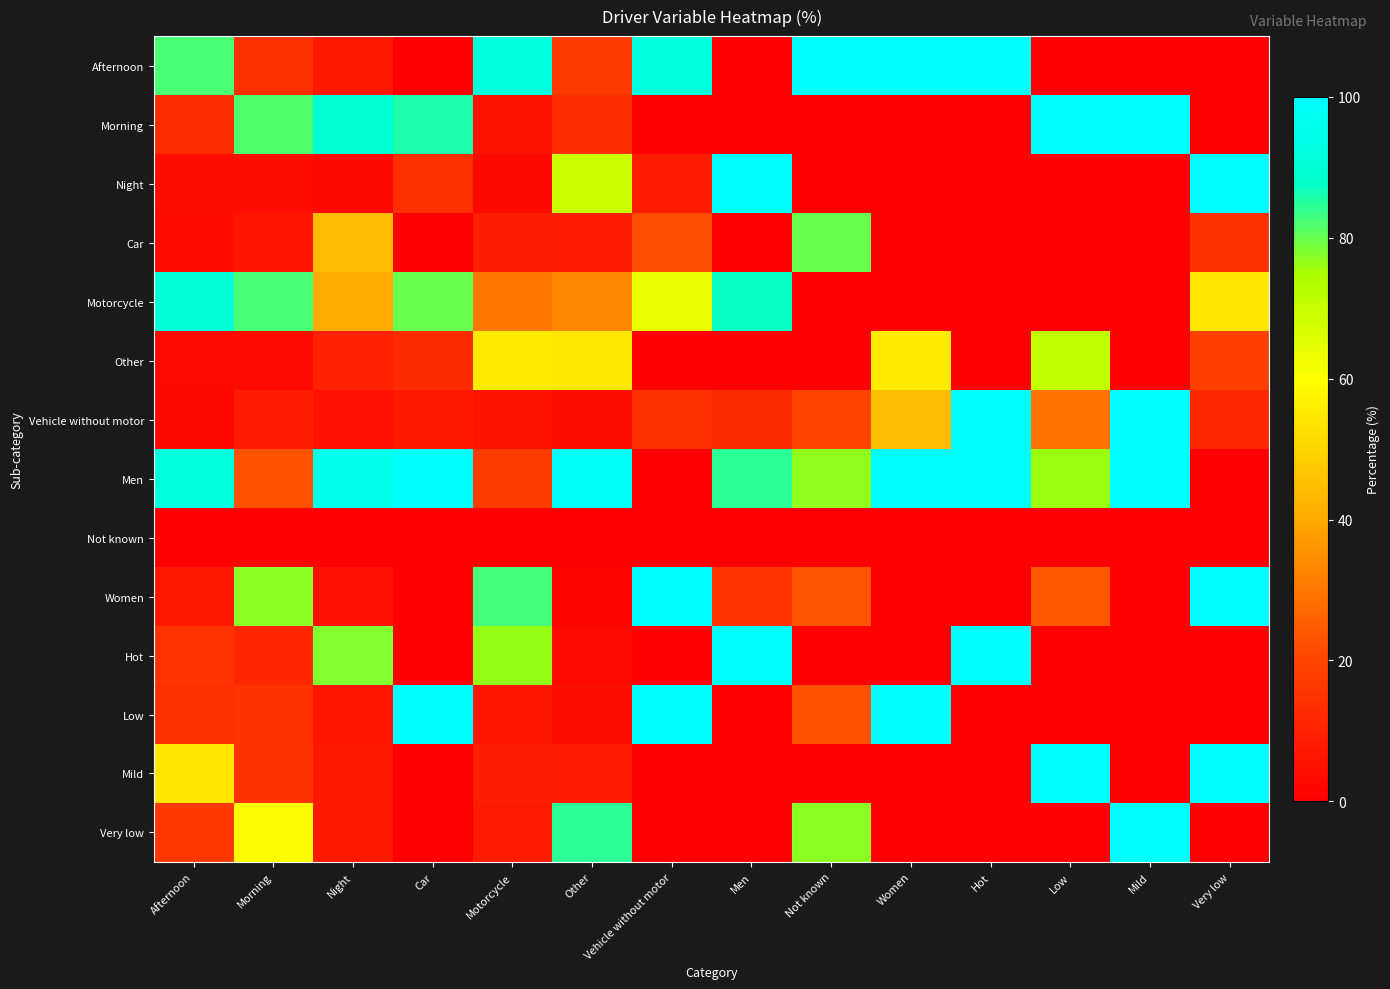

At Men, list the series in order from smallest to largest.

Afternoon, Morning, Car, Other, Not known, Low, Mild, Very low, Vehicle without motor, Women, Men, Motorcycle, Night, Hot